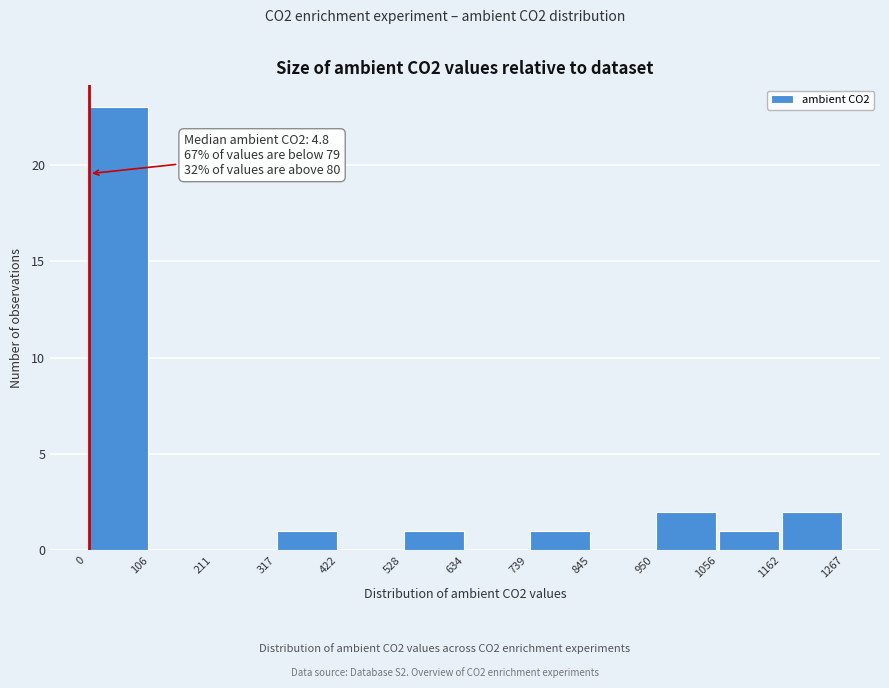

Which range on the x-axis has the tallest bar?

0 to 106